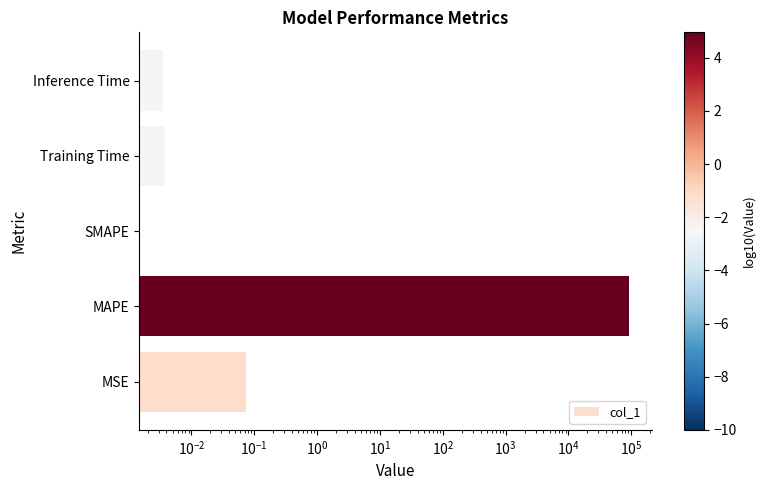

The chart shows a value of 62354.8 at MAPE. True or false?

False